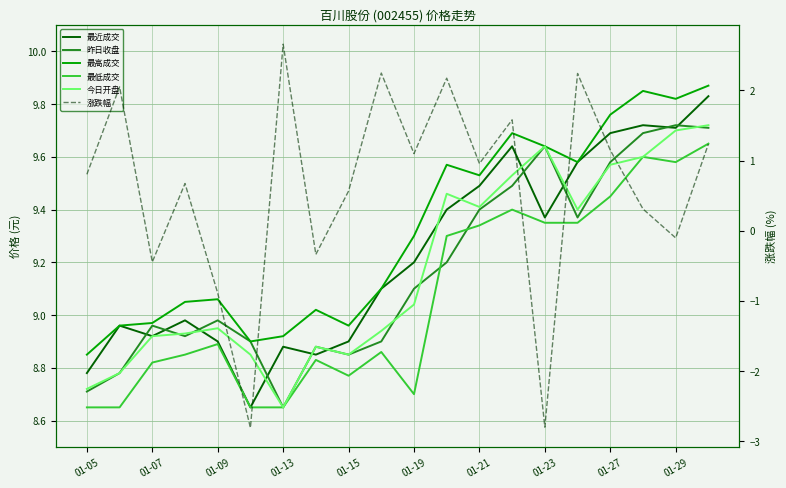

Is it true that 涨跌幅 equals -0.7 at 01-07?

False